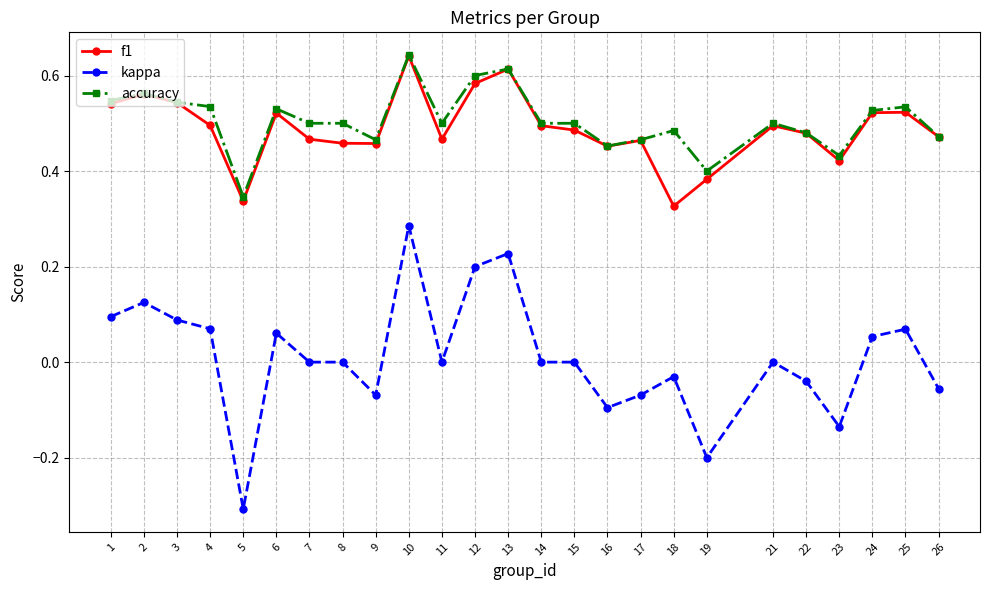

What is the value of the kappa point at the 19th from the left?

-0.2